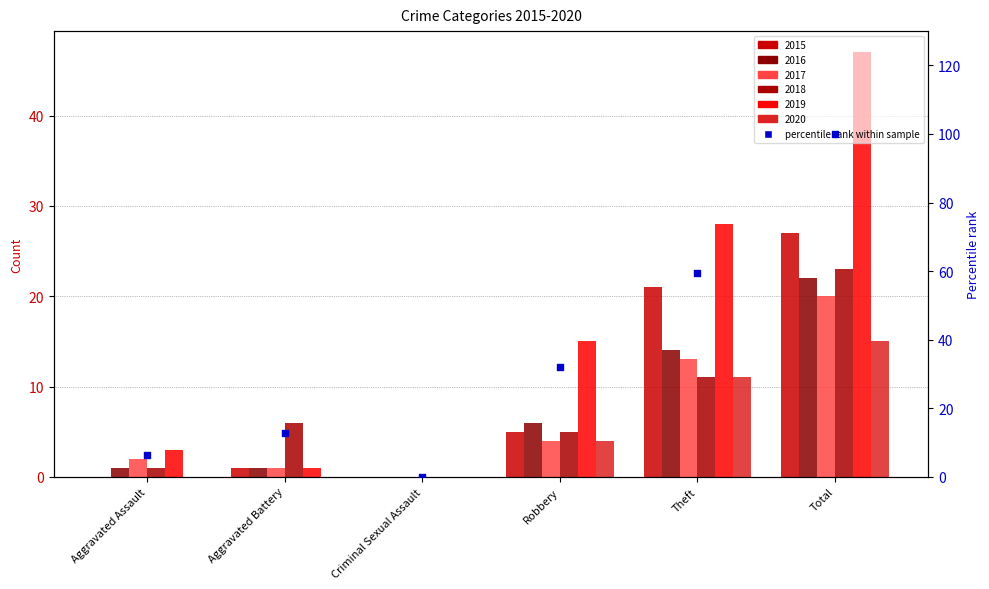

Which has a higher value, Aggravated Assault or Total?

Total